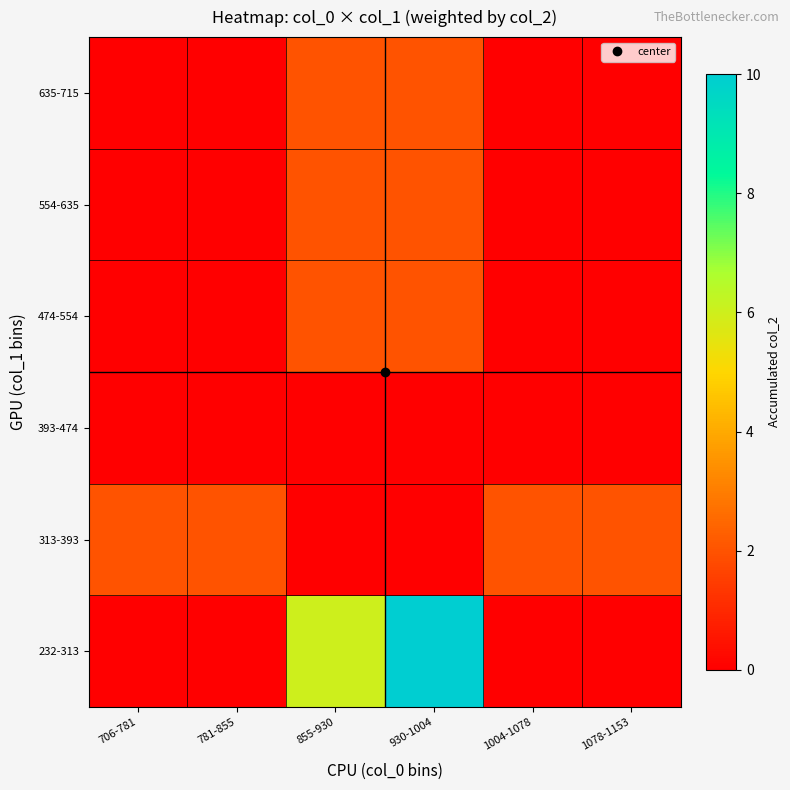

What is the maximum value shown in the chart?

10